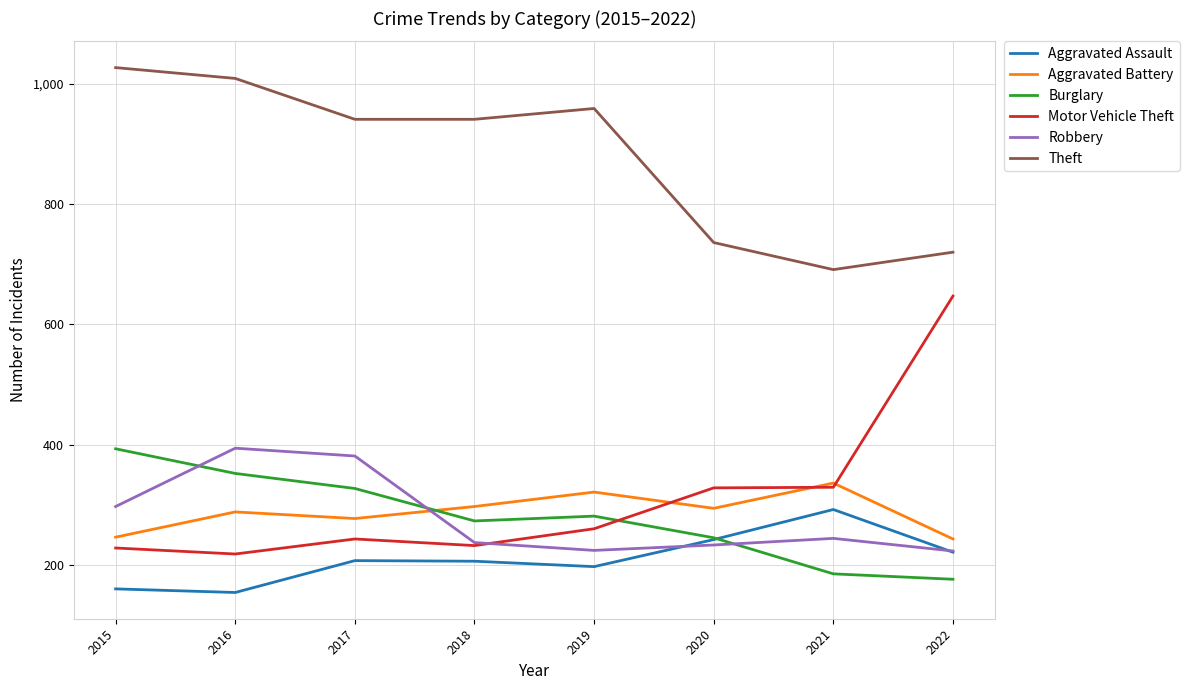

How many lines are shown in the chart?

6